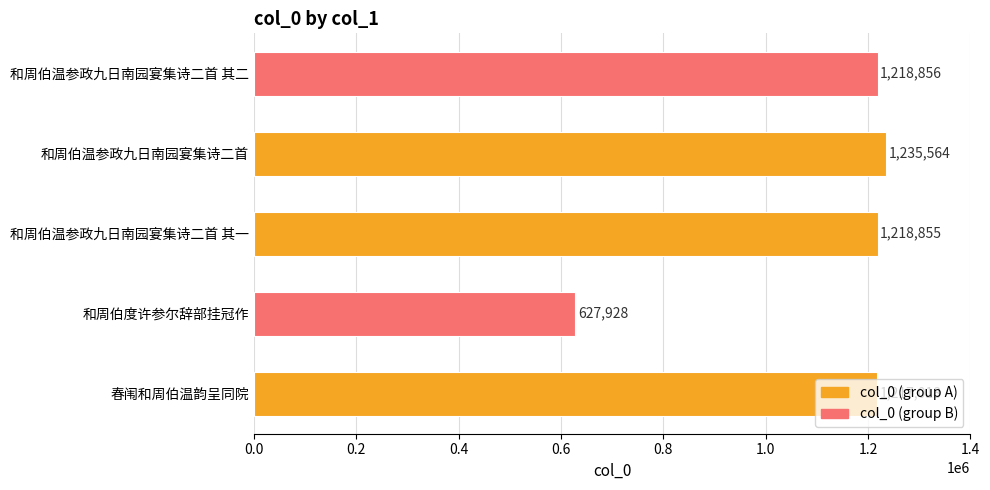

What is the sum of the values at 和周伯温参政九日南园宴集诗二首 and 春闱和周伯温韵呈同院?

2452582